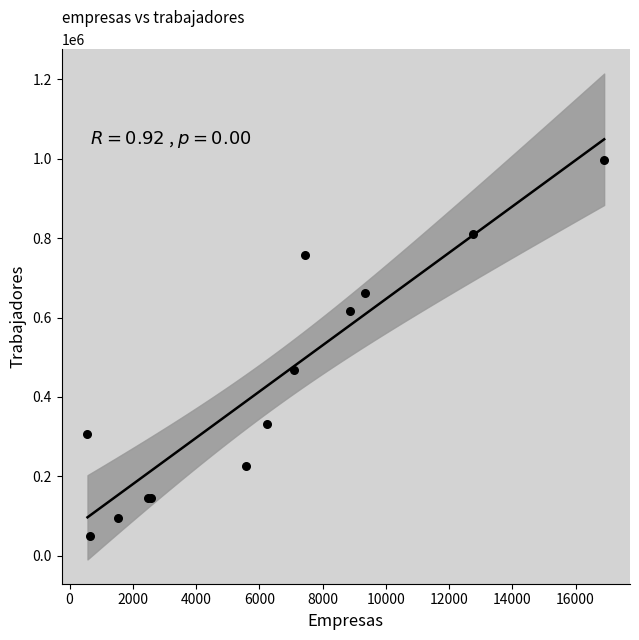

What Y value in the scatter plot is closest to 523831?

467621.6